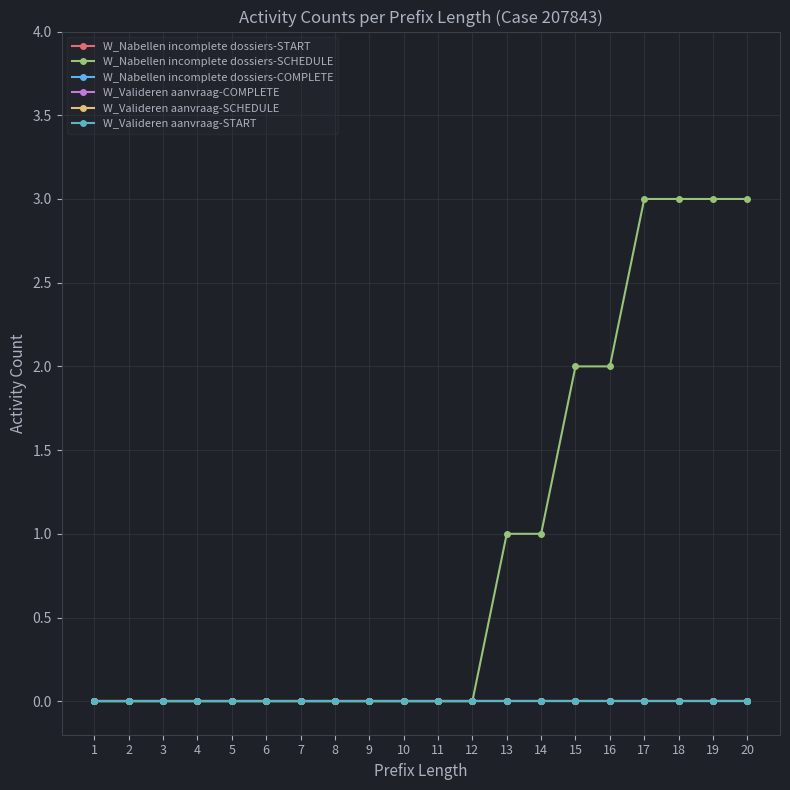

True or false: W_Valideren aanvraag-SCHEDULE and W_Valideren aanvraag-START cross at least once.

False